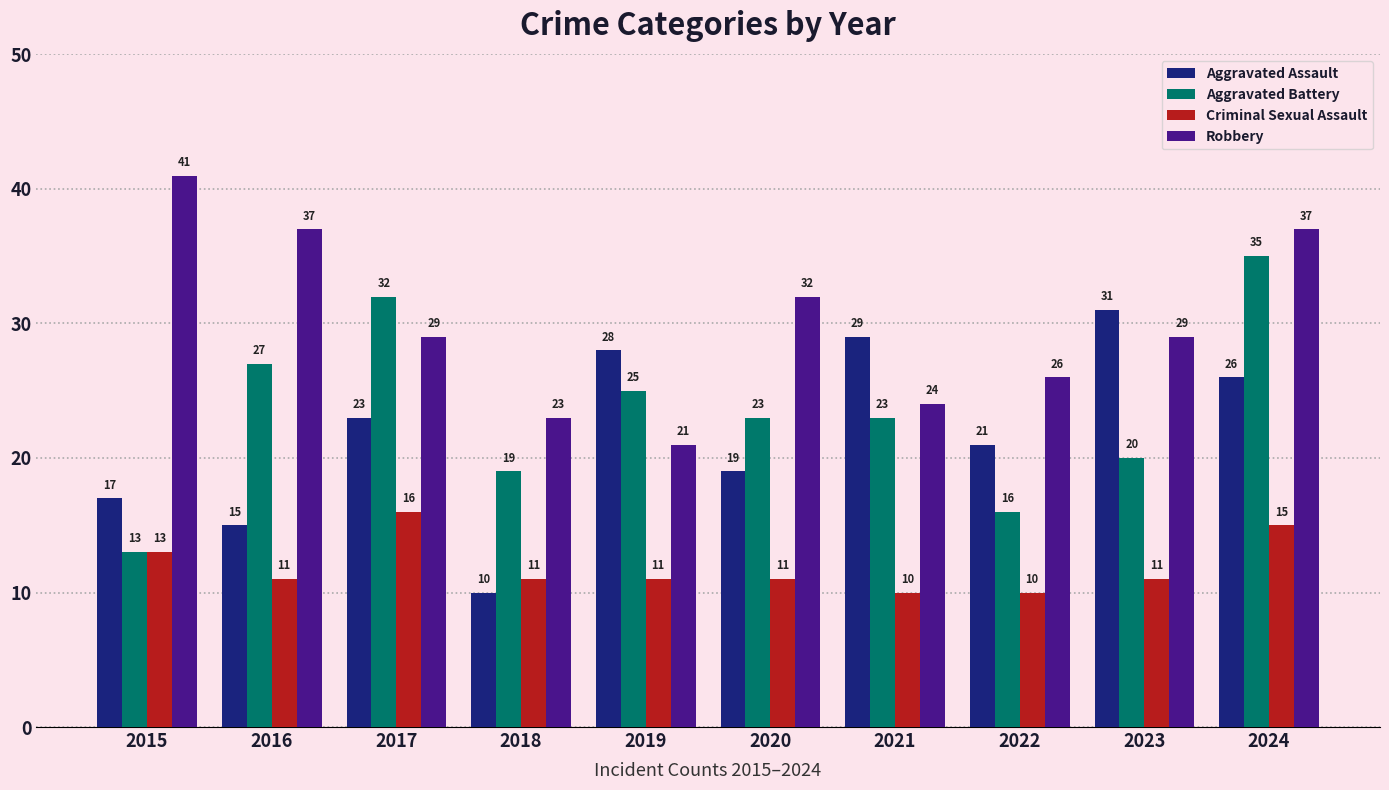

How many groups of bars are there?

10